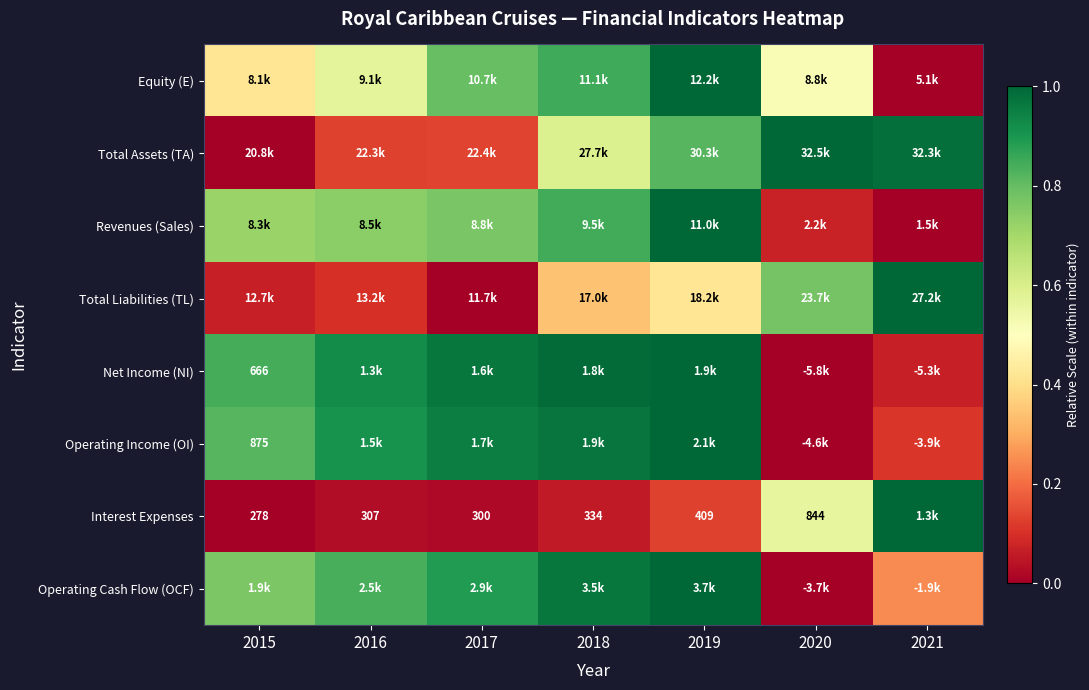

True or false: Total Assets (TA) has a value of 0.1 at 2016.

True